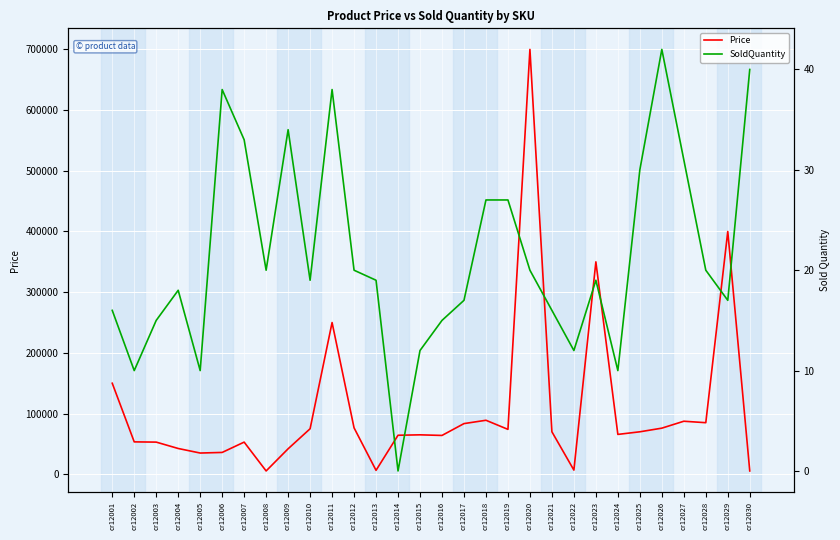

True or false: Price and SoldQuantity intersect in this chart.

False